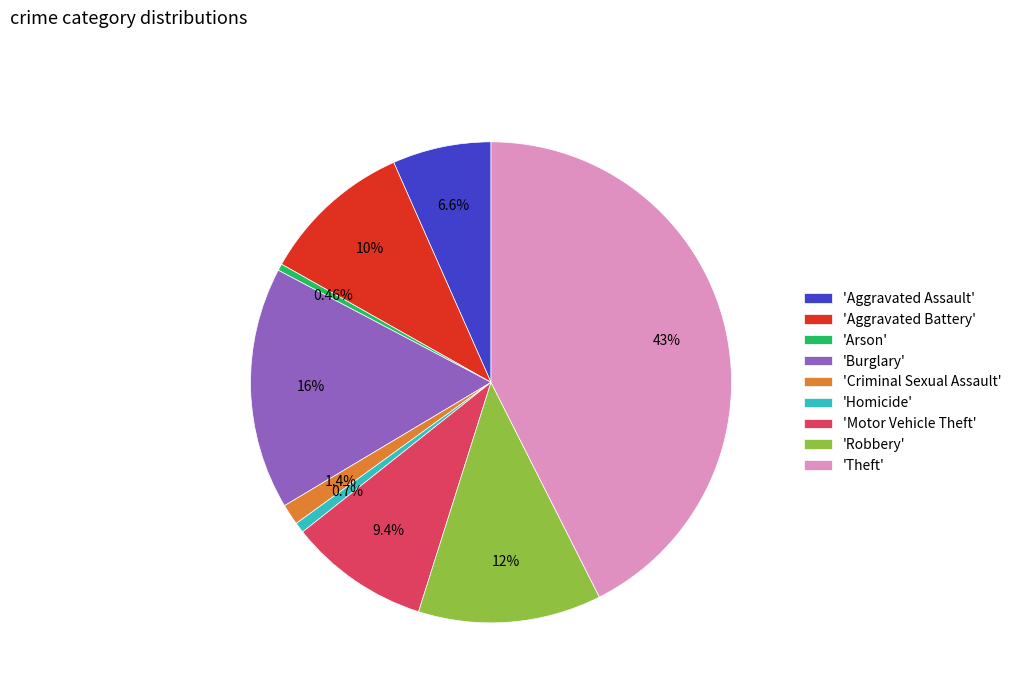

Which category has the biggest portion of the pie?

'Theft'